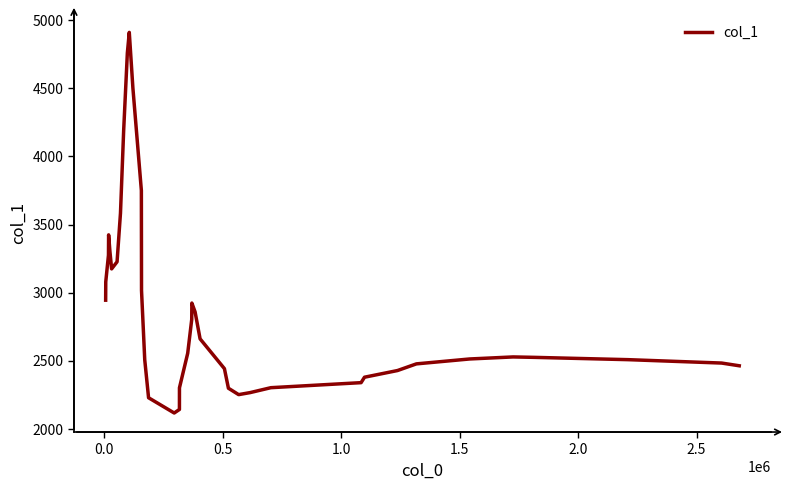

What is the difference between the maximum and minimum values?

2797